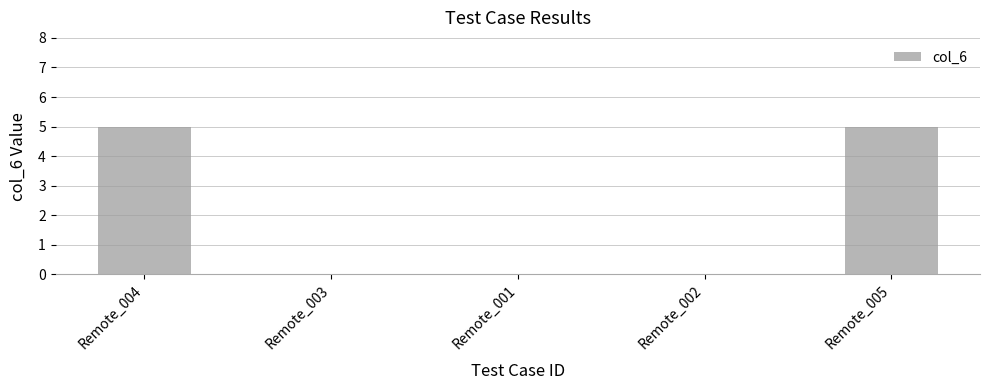

What is the change in value from Remote_004 to Remote_002?

-5